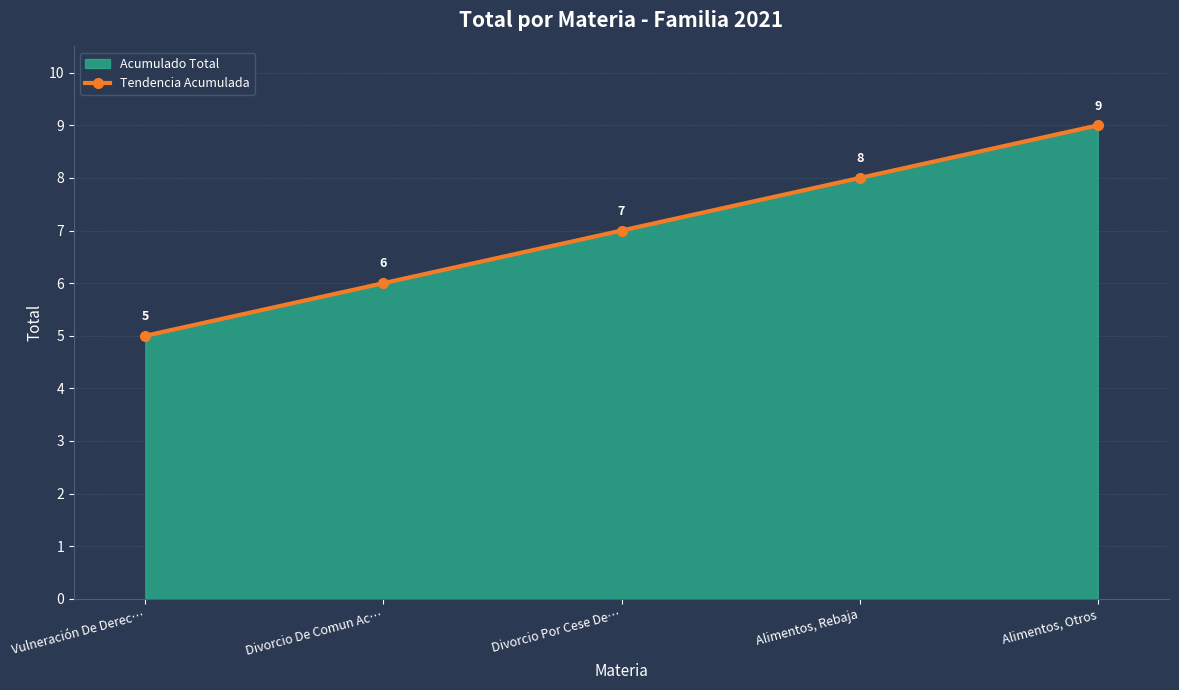

How many series are shown in this chart?

1